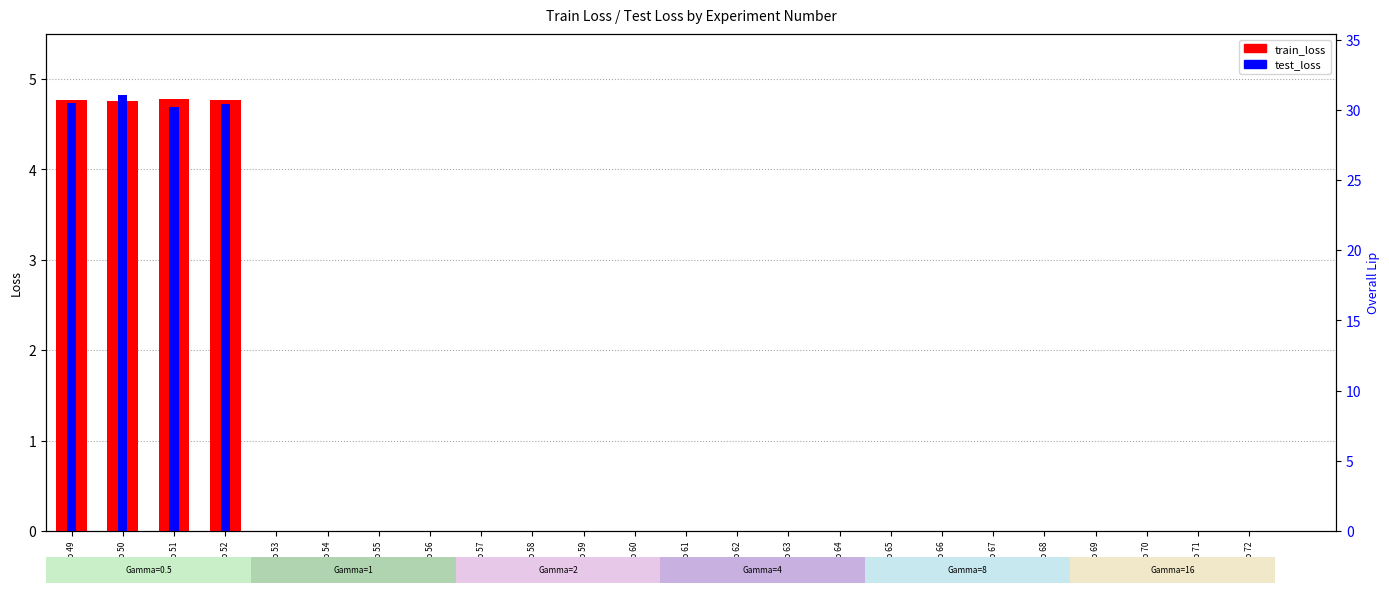

Rank the categories by test_loss value from highest to lowest.

Exp 50, Exp 49, Exp 52, Exp 51, Exp 70, Exp 59, Exp 66, Exp 58, Exp 71, Exp 60, Exp 63, Exp 62, Exp 72, Exp 54, Exp 55, Exp 67, Exp 64, Exp 68, Exp 56, Exp 69, Exp 57, Exp 61, Exp 65, Exp 53